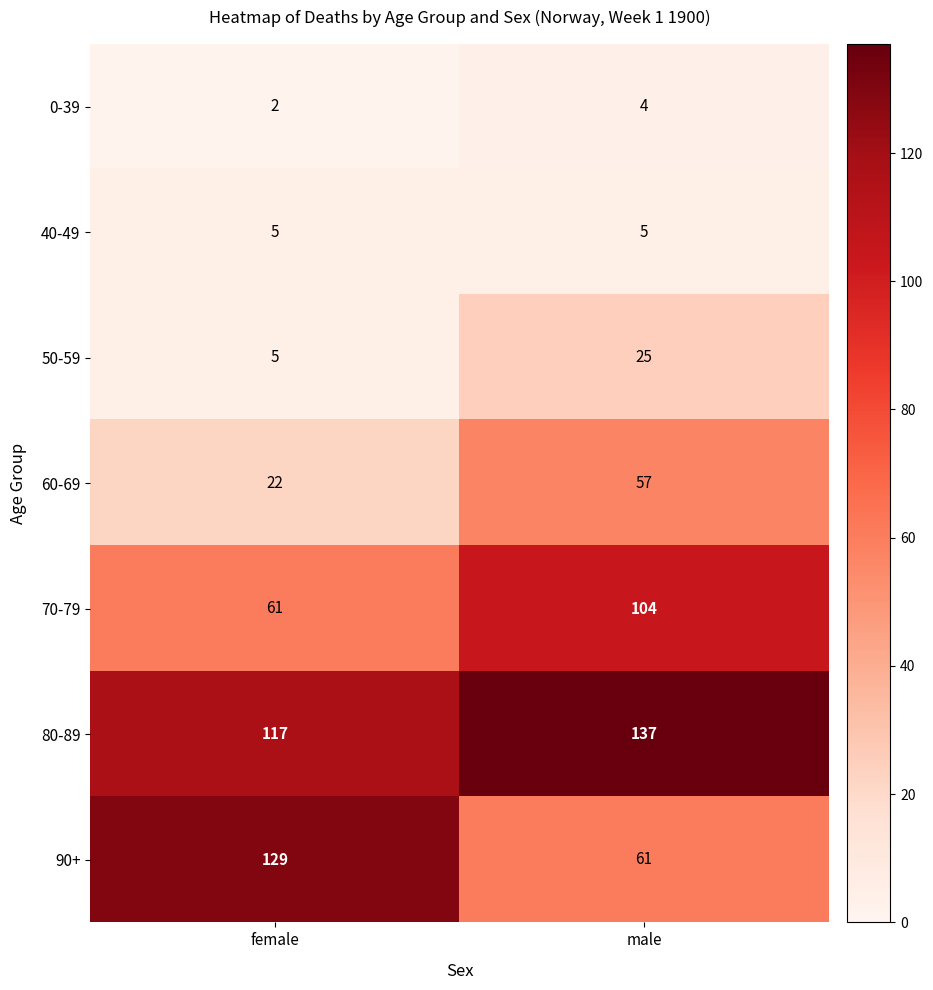

What is the spread (max minus min) of values at male?

133